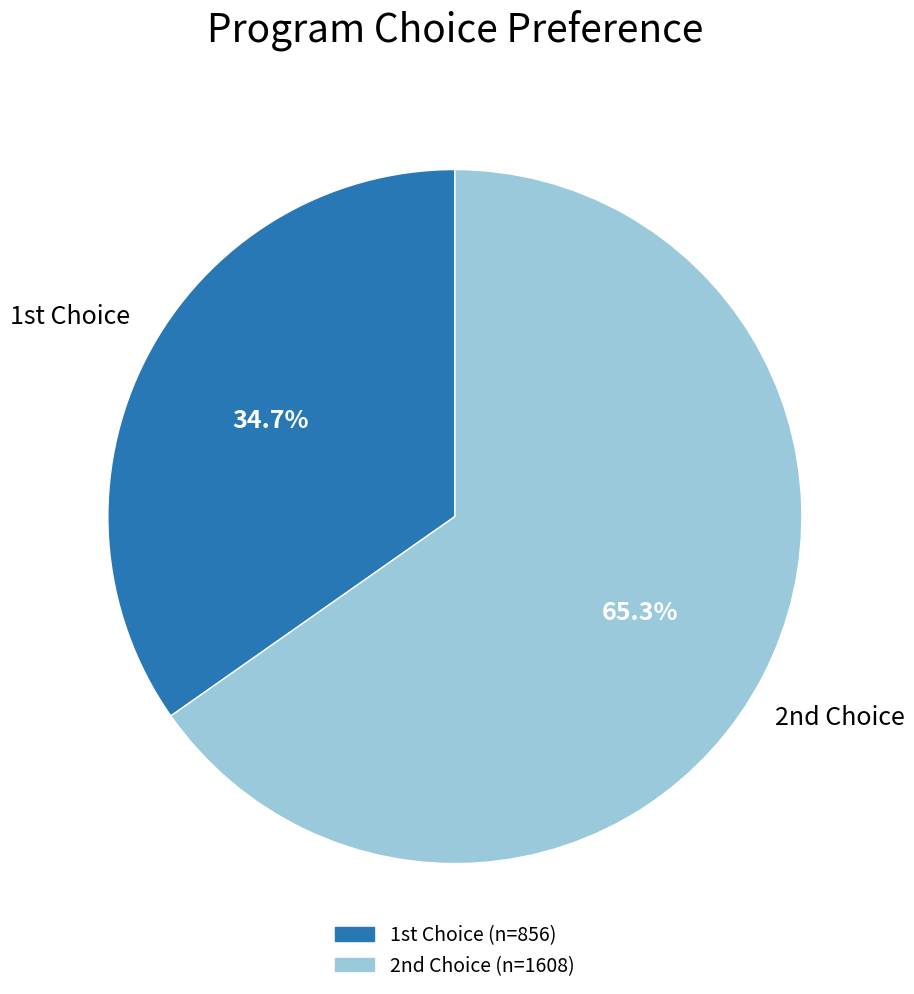

Does any single category account for the majority?

Yes